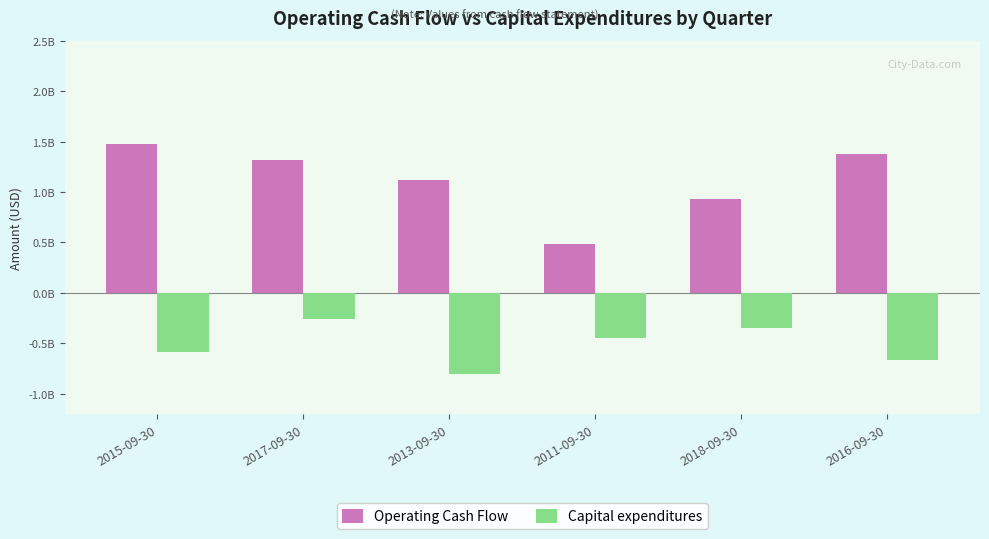

What is the value of the Capital expenditures bar at the 1st from the left?

-589100000